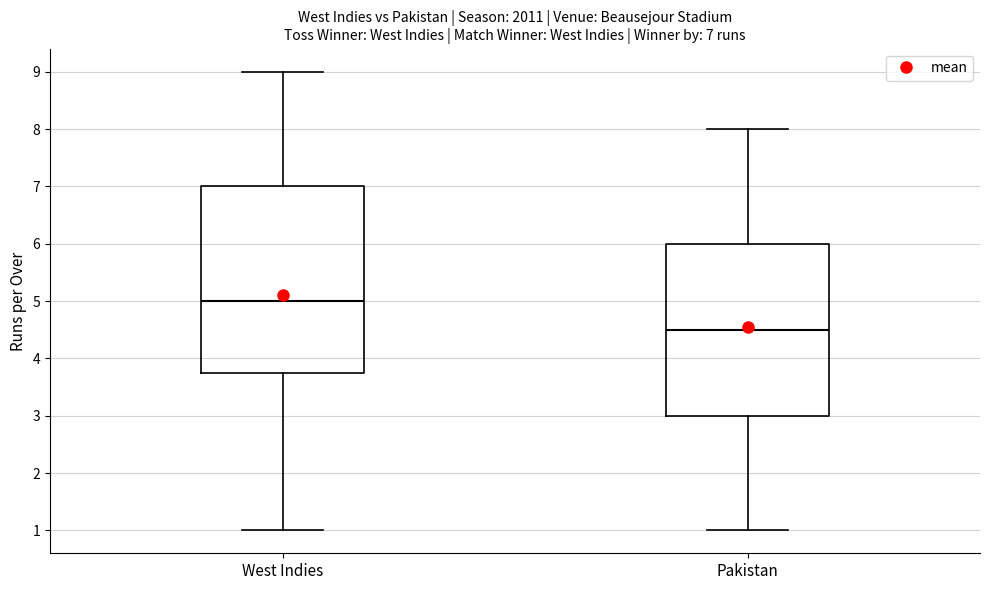

Comparing the boxes themselves (not the whiskers), which one is the tallest?

West Indies